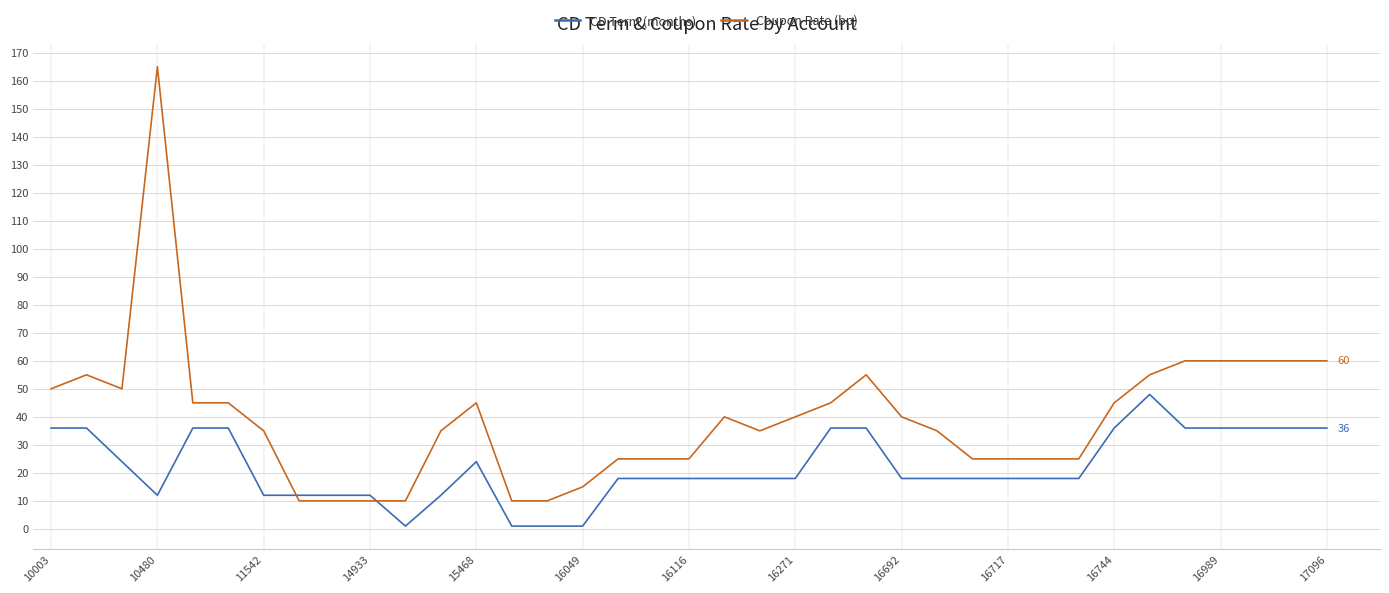

What is the minimum value shown in the chart?

1